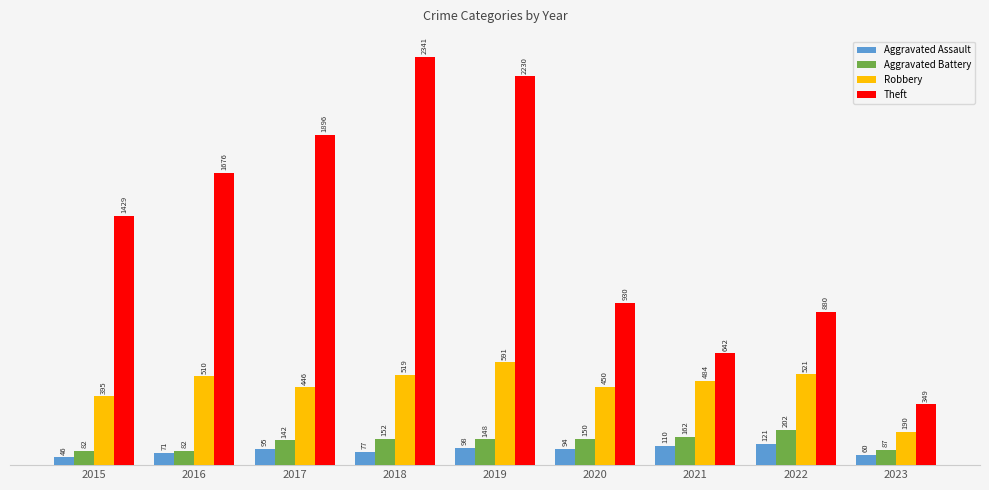

Reading left to right, transcribe all the data shown in this chart.

Aggravated Assault: 2015=46	2016=71	2017=95	2018=77	2019=98	2020=94	2021=110	2022=121	2023=60
Aggravated Battery: 2015=82	2016=82	2017=142	2018=152	2019=148	2020=150	2021=162	2022=202	2023=87
Robbery: 2015=395	2016=510	2017=446	2018=519	2019=591	2020=450	2021=484	2022=521	2023=190
Theft: 2015=1429	2016=1676	2017=1896	2018=2341	2019=2230	2020=930	2021=642	2022=880	2023=349